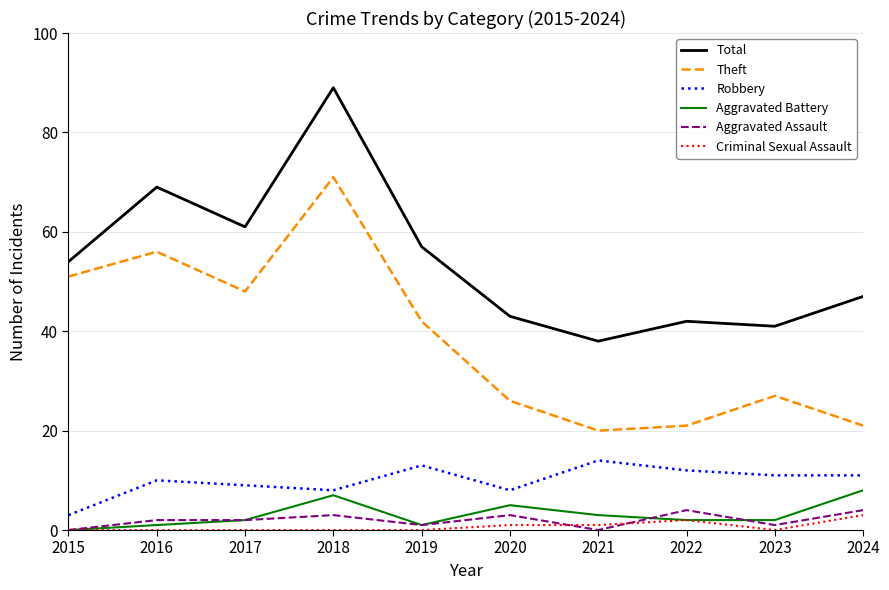

How many Aggravated Battery values are between 1 and 5?

7